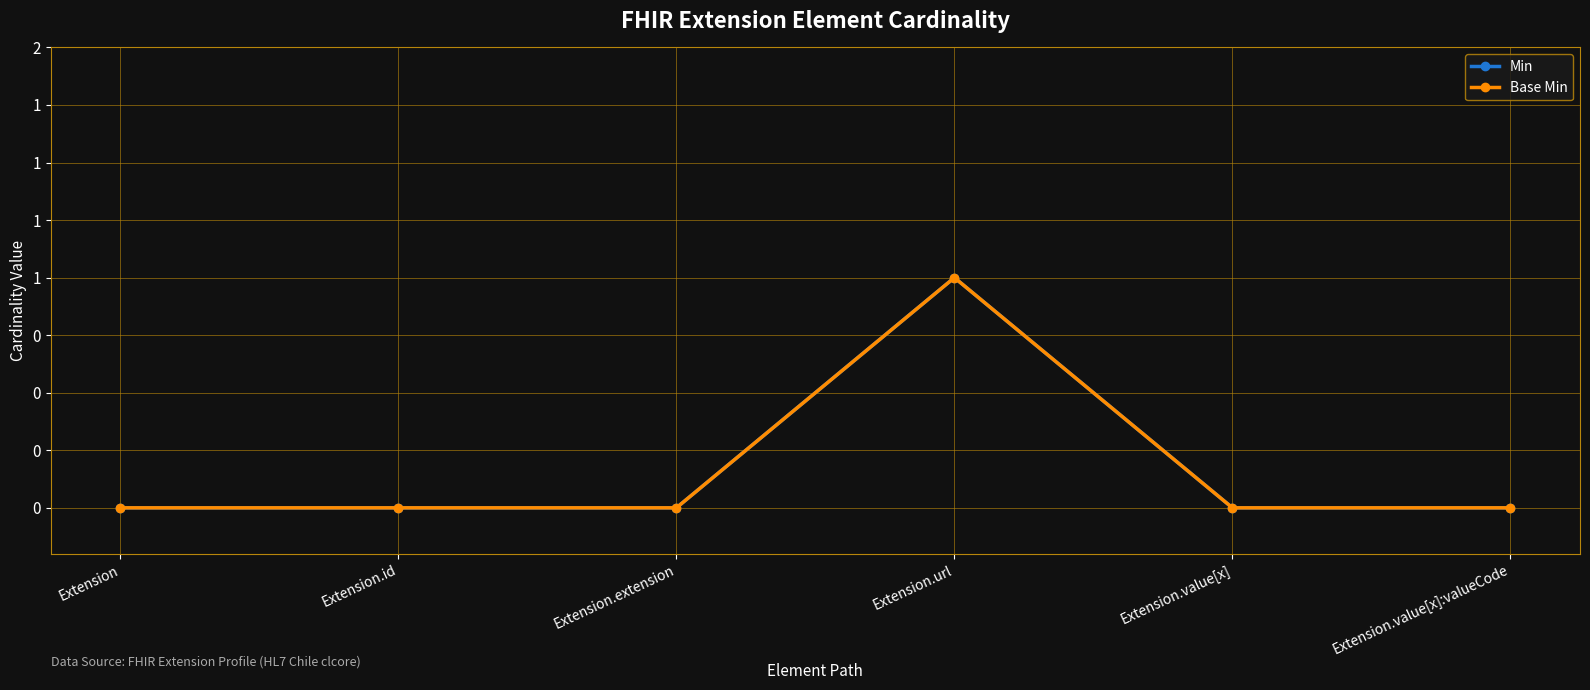

Which series changed the most between Extension.id and Extension.value[x]:valueCode?

Min